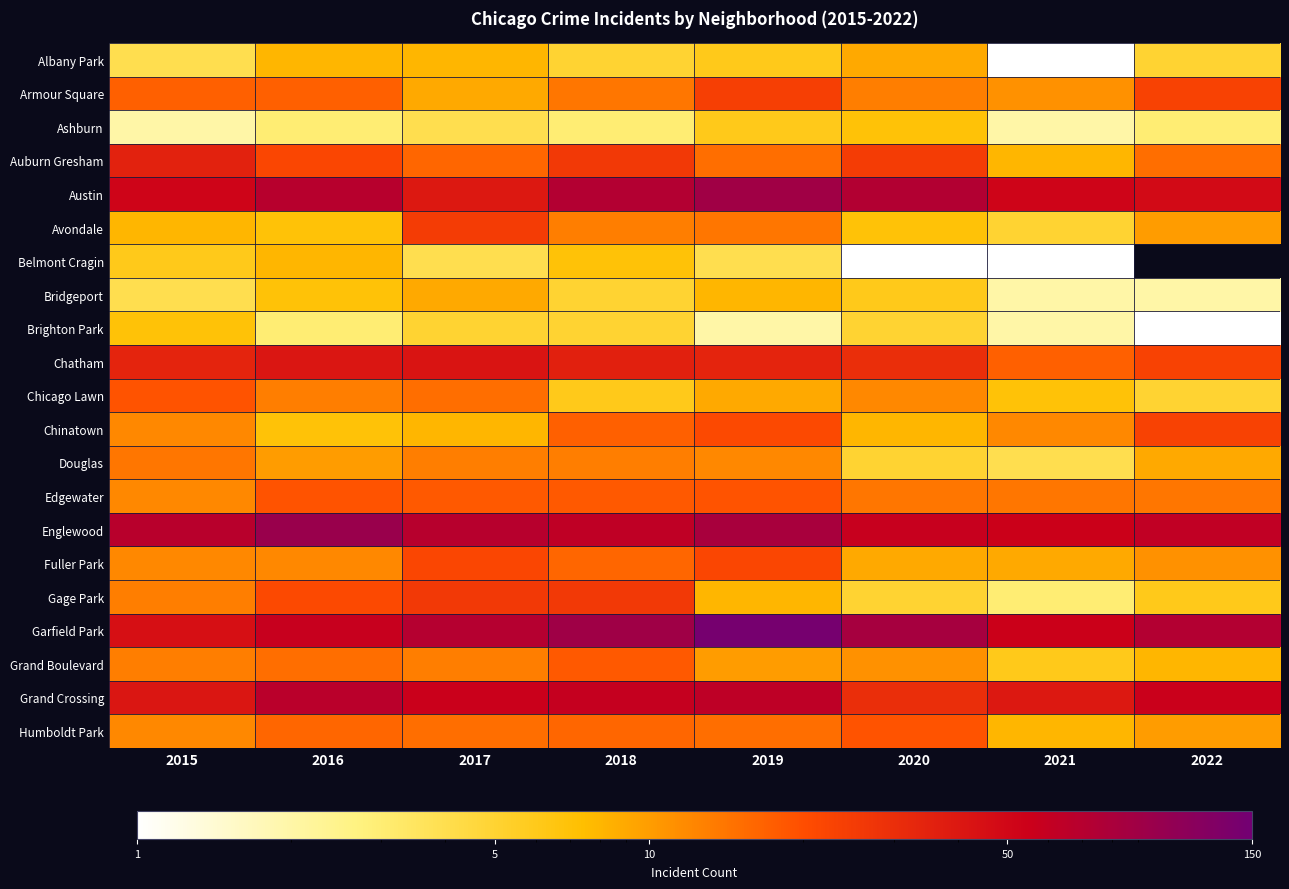

At which label is Ashburn closest to 4?

2017